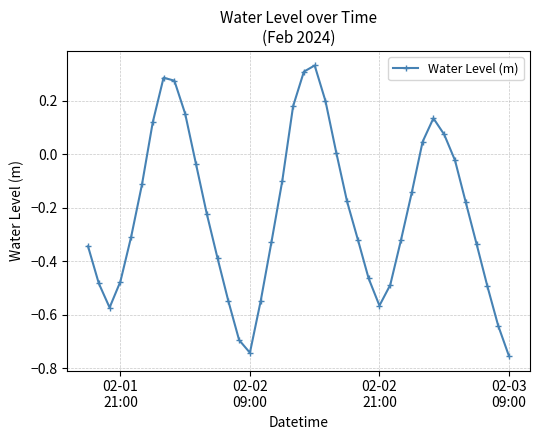

How many points are higher than both their immediate neighbors (excluding endpoints)?

3